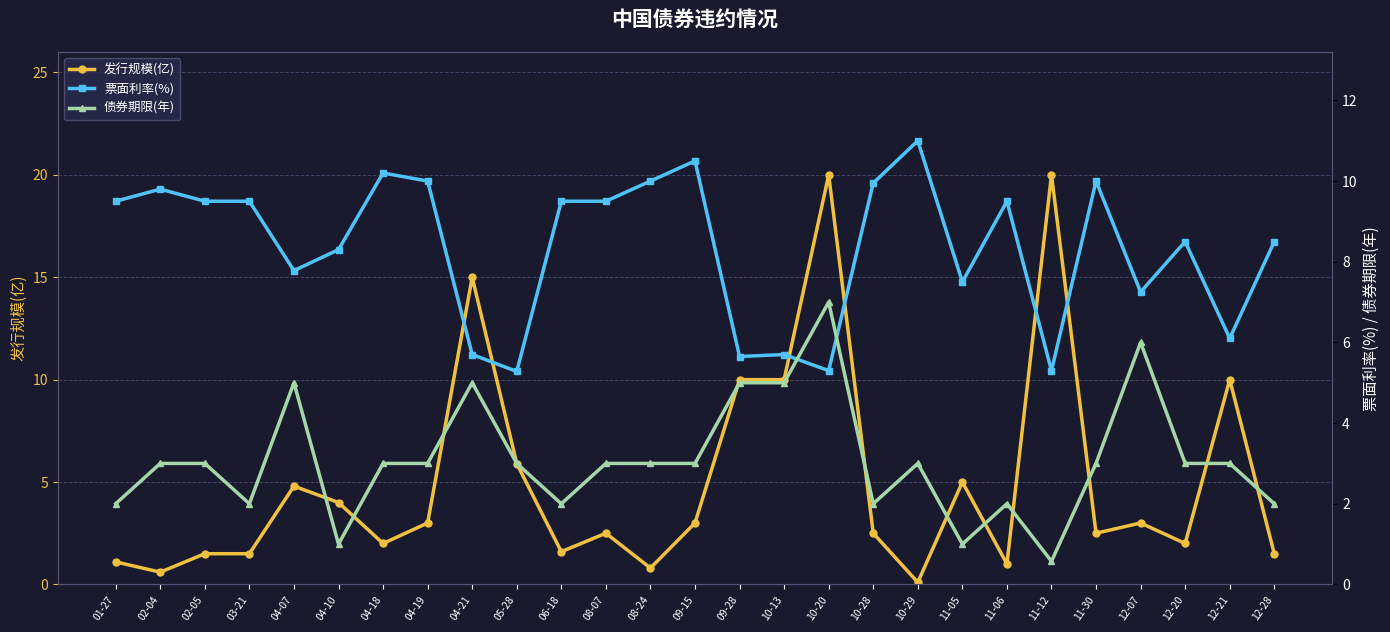

Between which two adjacent categories do 债券期限(年) and 发行规模(亿) first intersect?

04-07 and 04-10